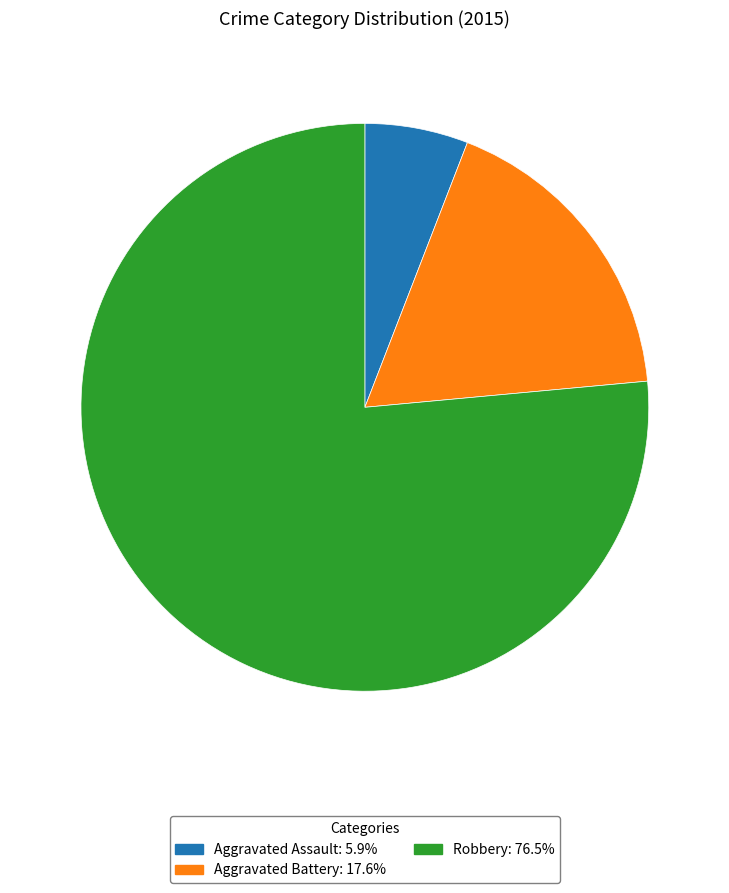

True or false: Robbery accounts for 87% of the total.

False